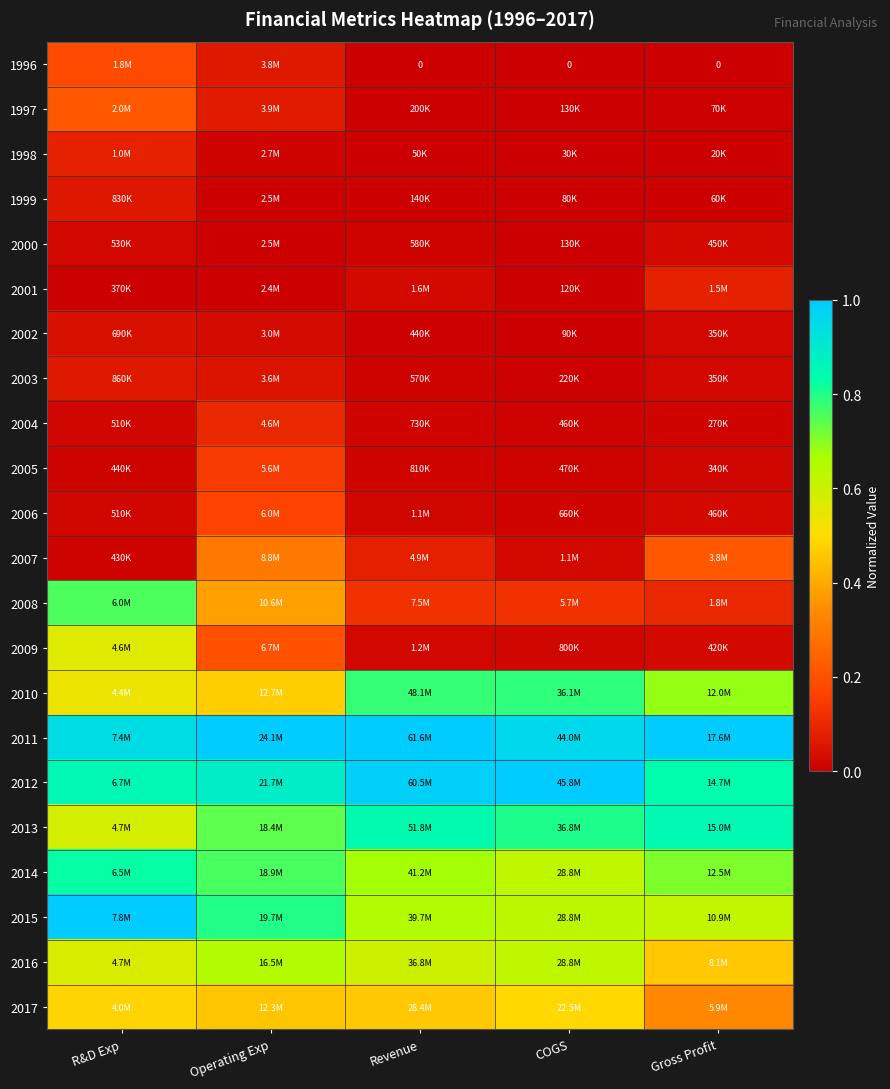

What is the difference between the maximum and minimum values in the 2007 series?

0.3